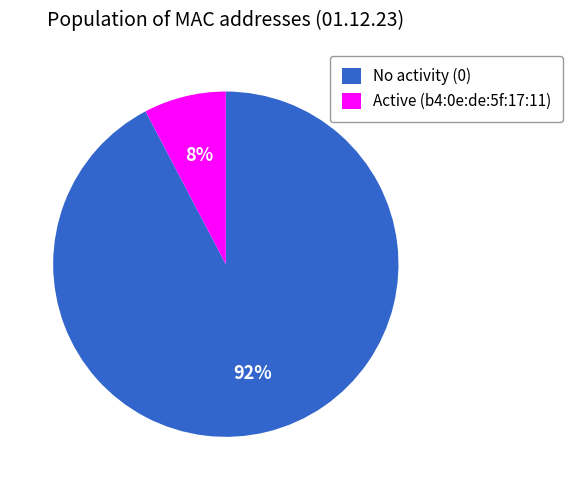

Which has a higher value, No activity (0) or Active (b4:0e:de:5f:17:11)?

No activity (0)